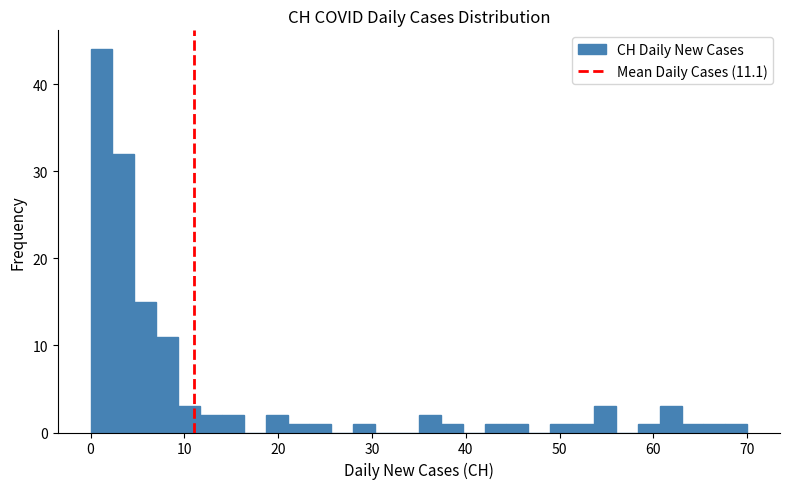

Around what value on the x-axis is the tallest bar? Give the approximate position of its centre, as read against the axis.

1